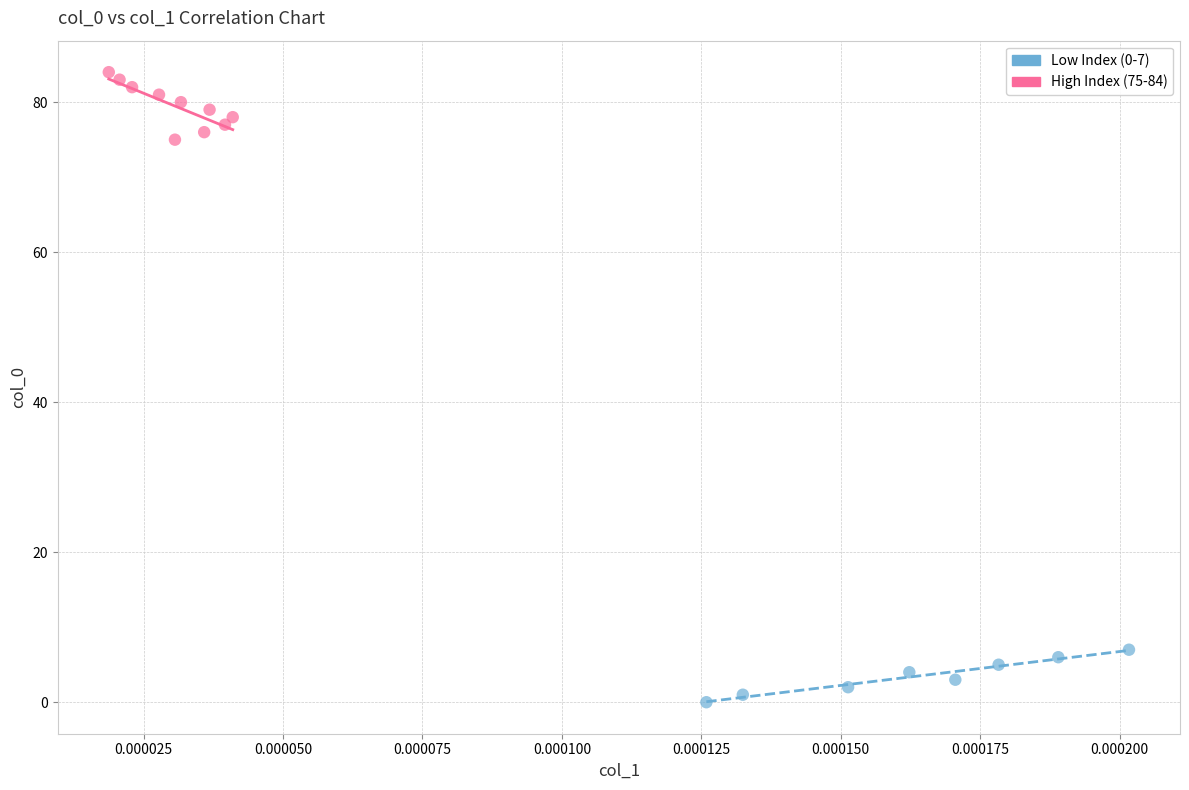

Which series reaches the minimum Y coordinate?

Low Index (0-7)